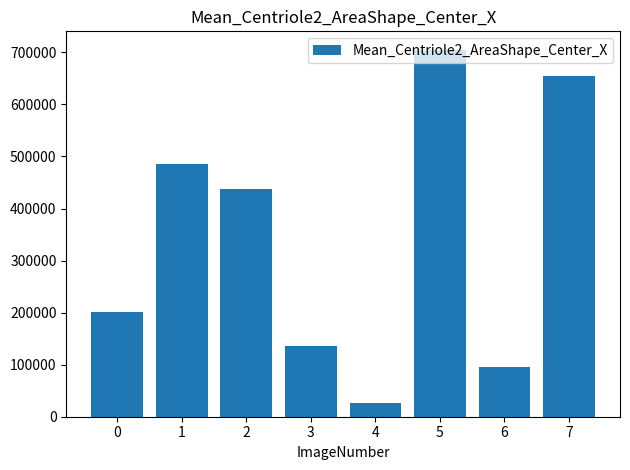

How many categories are shown in the chart?

8